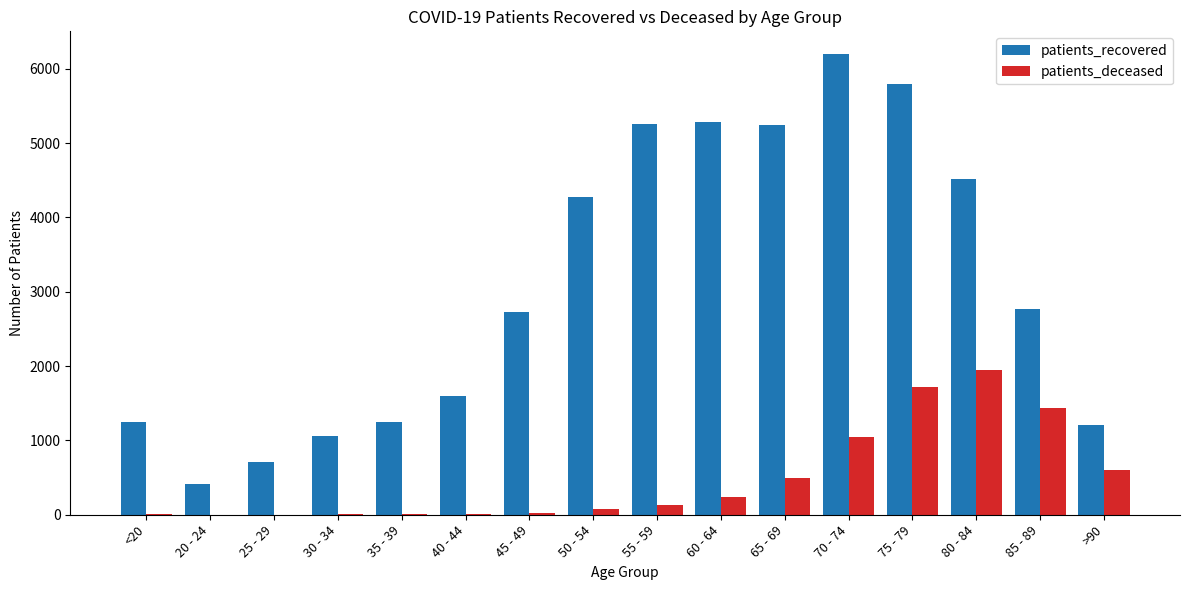

What is the greatest value displayed?

6194